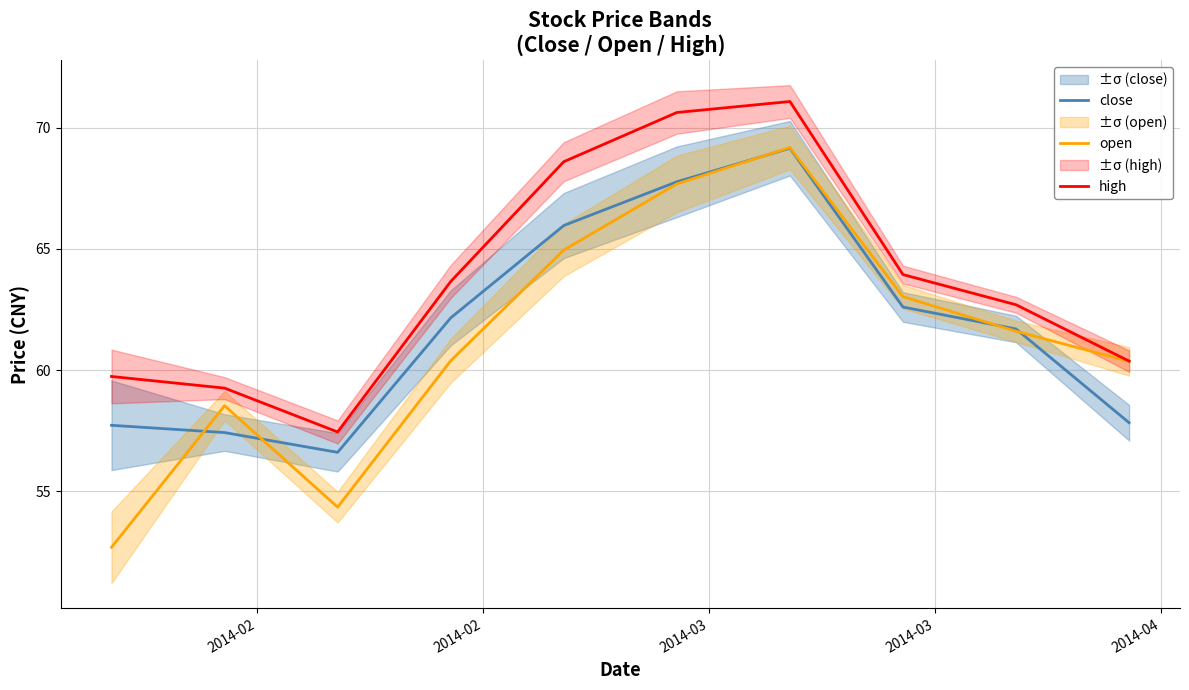

Does the chart have visible grid lines?

Yes